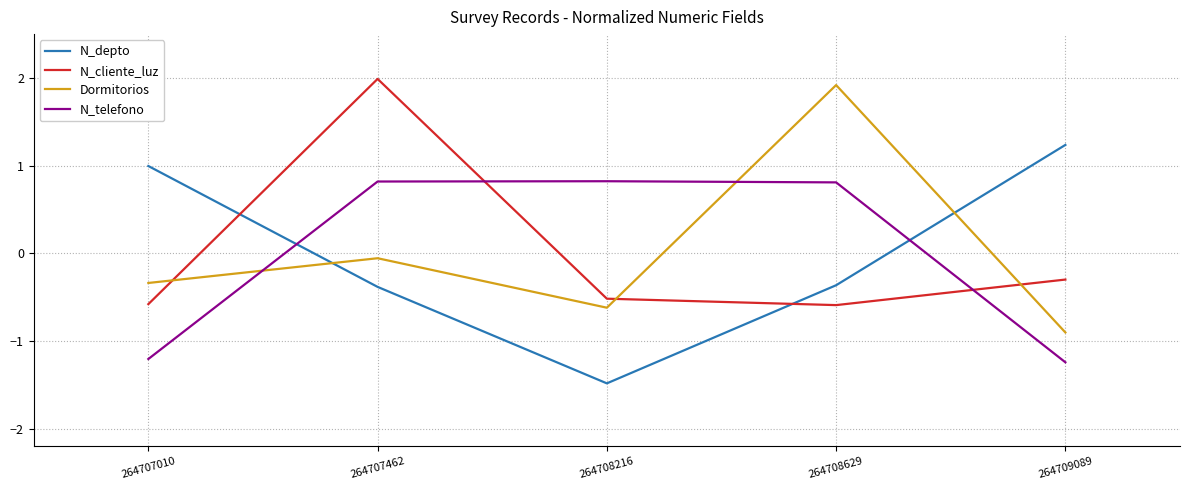

True or false: Dormitorios has more than 2 points higher than both neighbors.

False